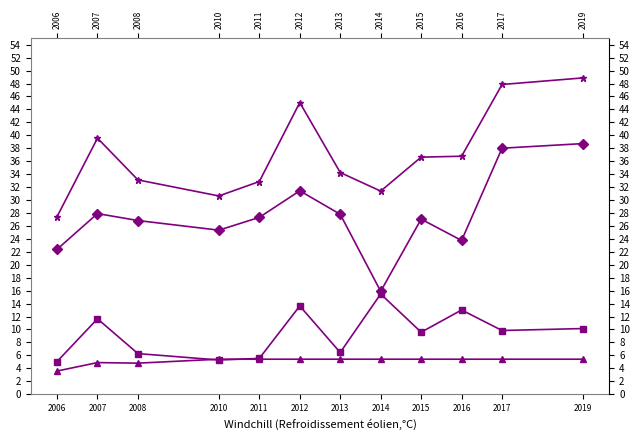

What is the approximate value of nat_female at 2013?

34.3